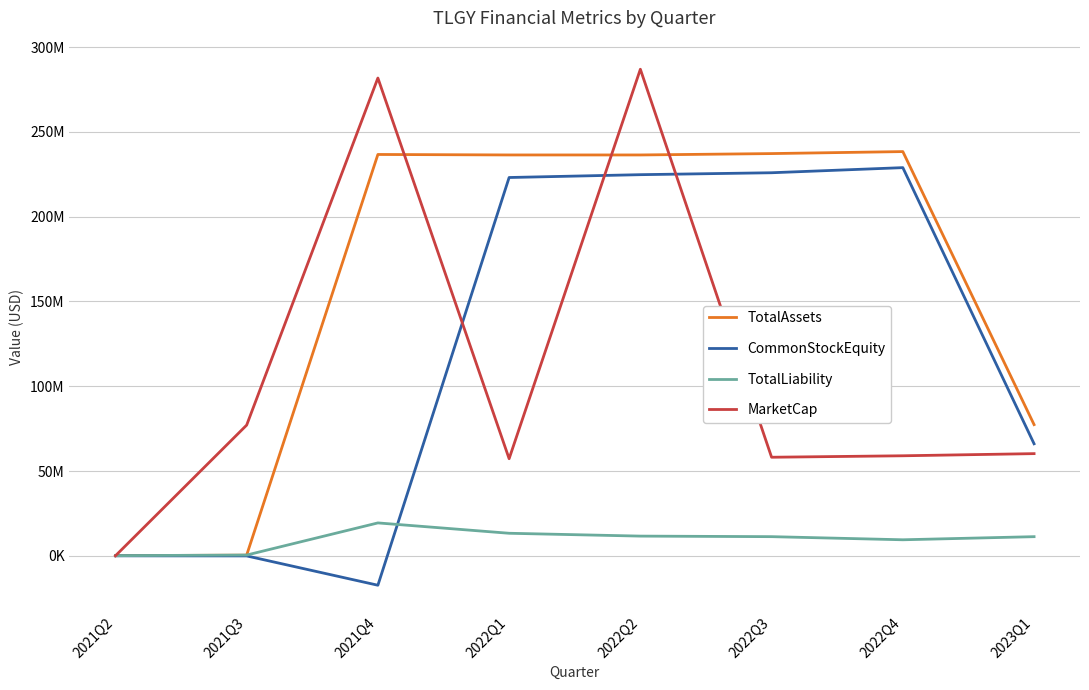

What is the average value of the TotalAssets series?

157860457.9